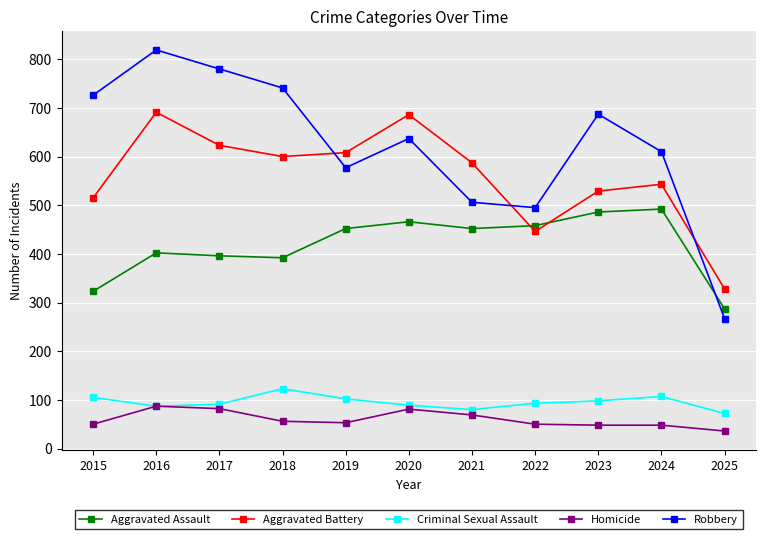

What are all the series names shown in the legend?

Aggravated Assault, Aggravated Battery, Criminal Sexual Assault, Homicide, Robbery